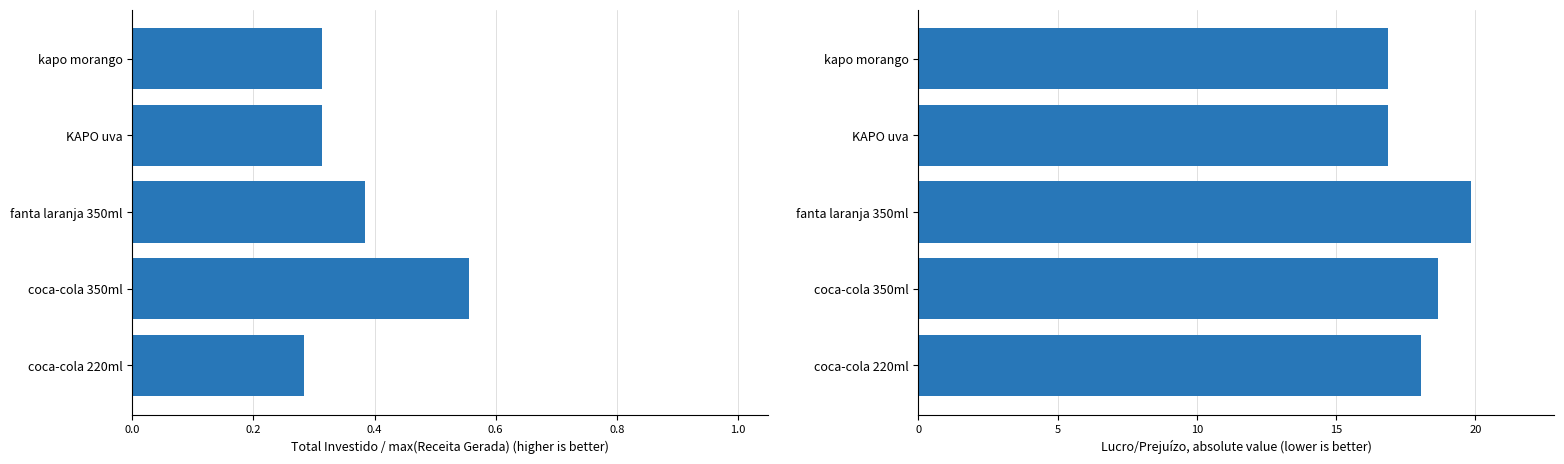

What is the difference between the Total Investido (norm.) values at KAPO uva and fanta laranja 350ml?

0.1